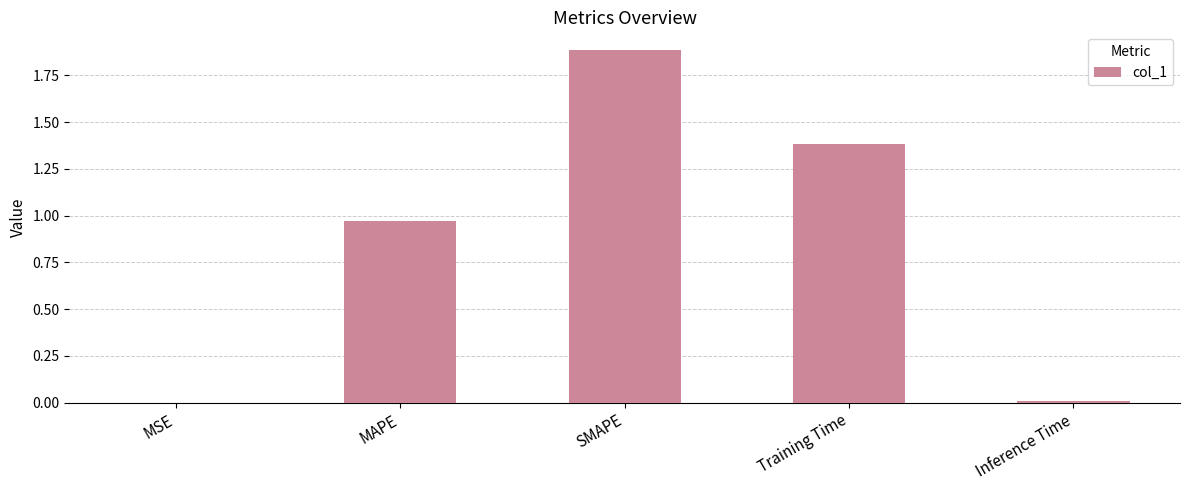

What is the change in value from MAPE to Training Time?

+0.4